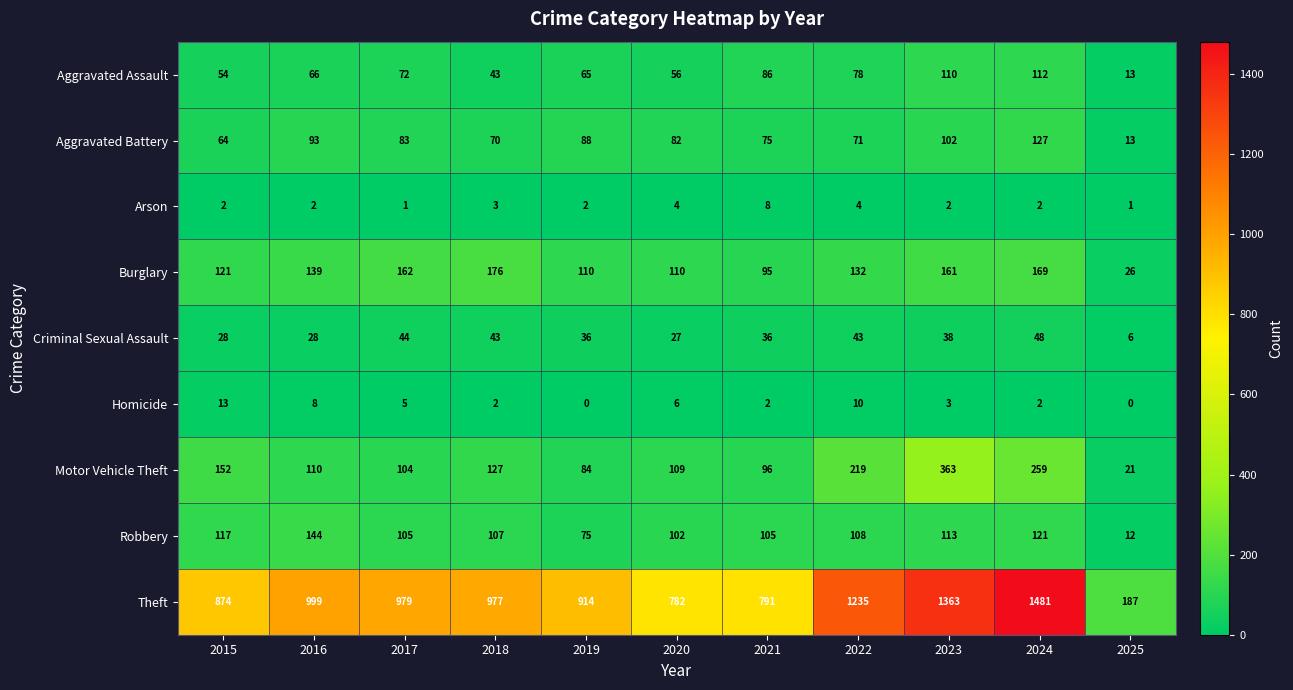

Read the Theft value at 2019.

914